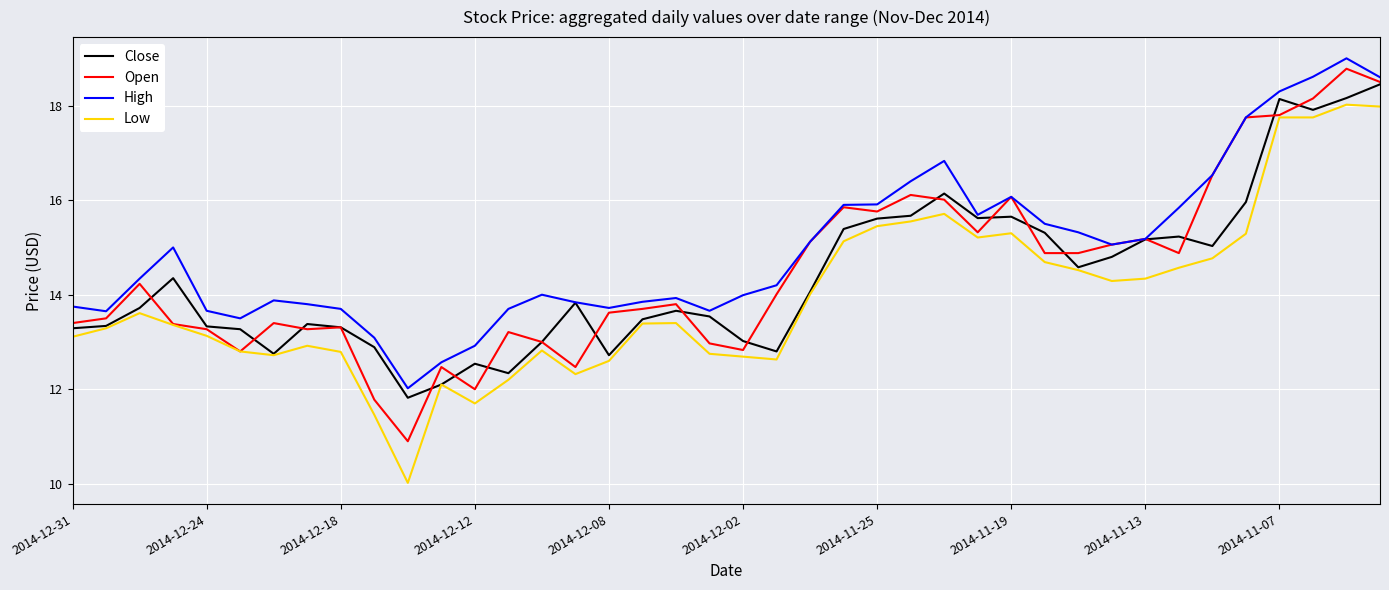

What are all the series names shown in the legend?

Close, Open, High, Low